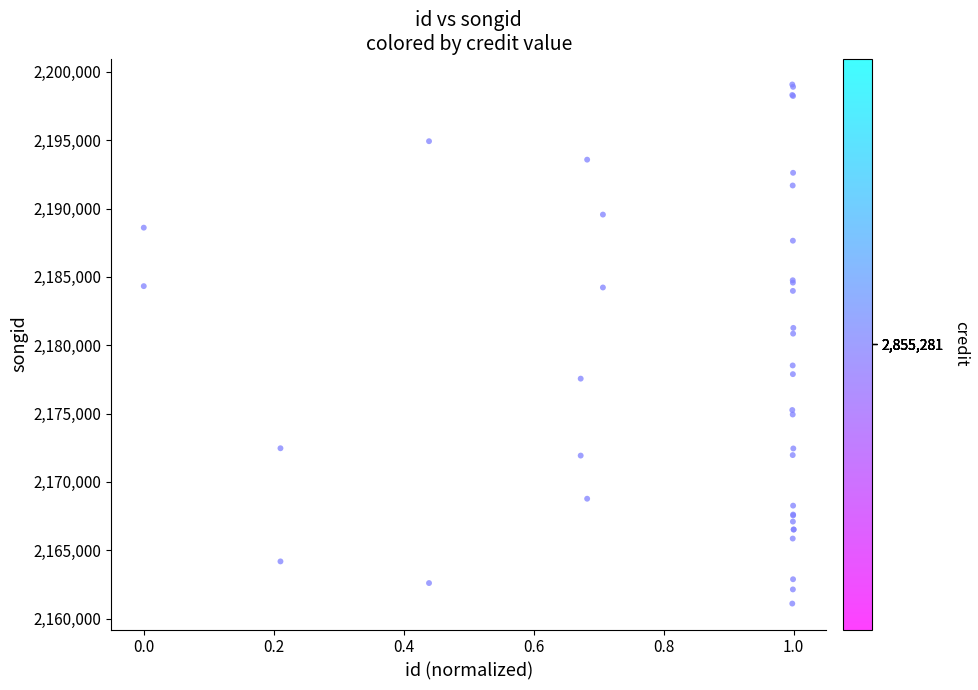

What Y value in the scatter plot is closest to 2180089?

2180849.4